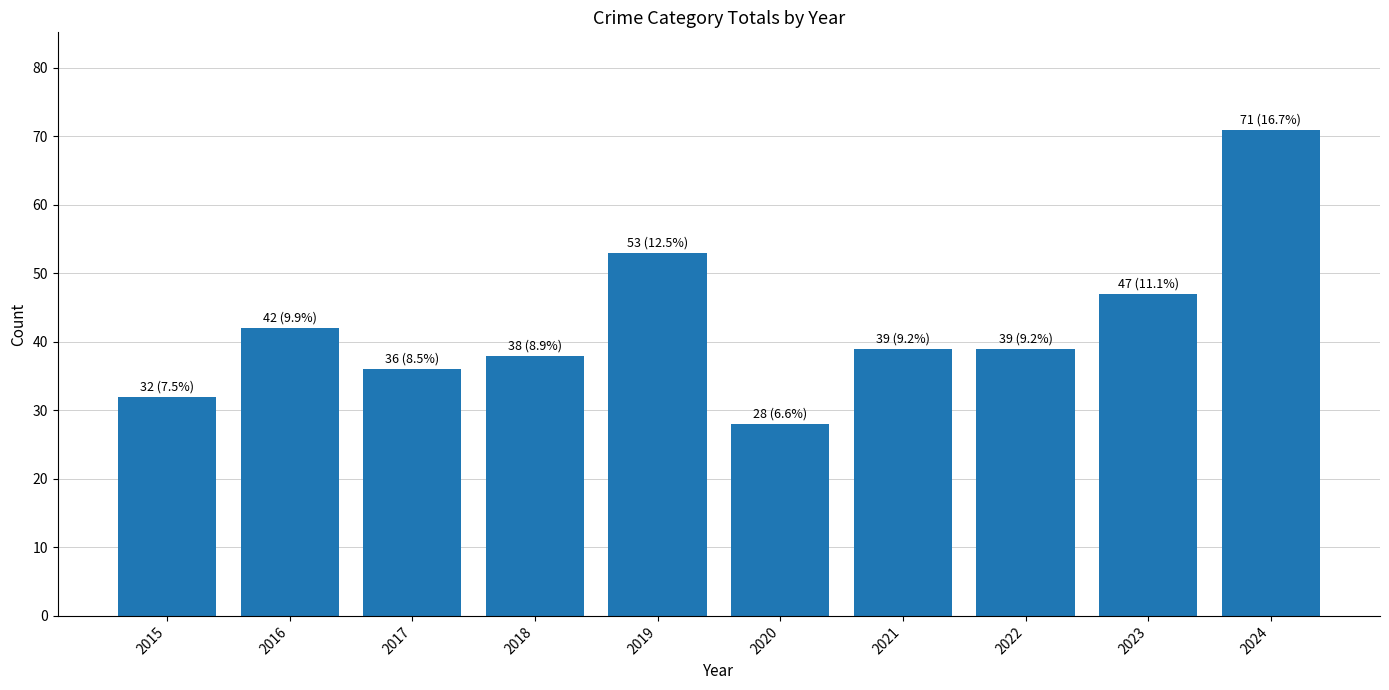

Where is the data nearest to the value 49?

2023